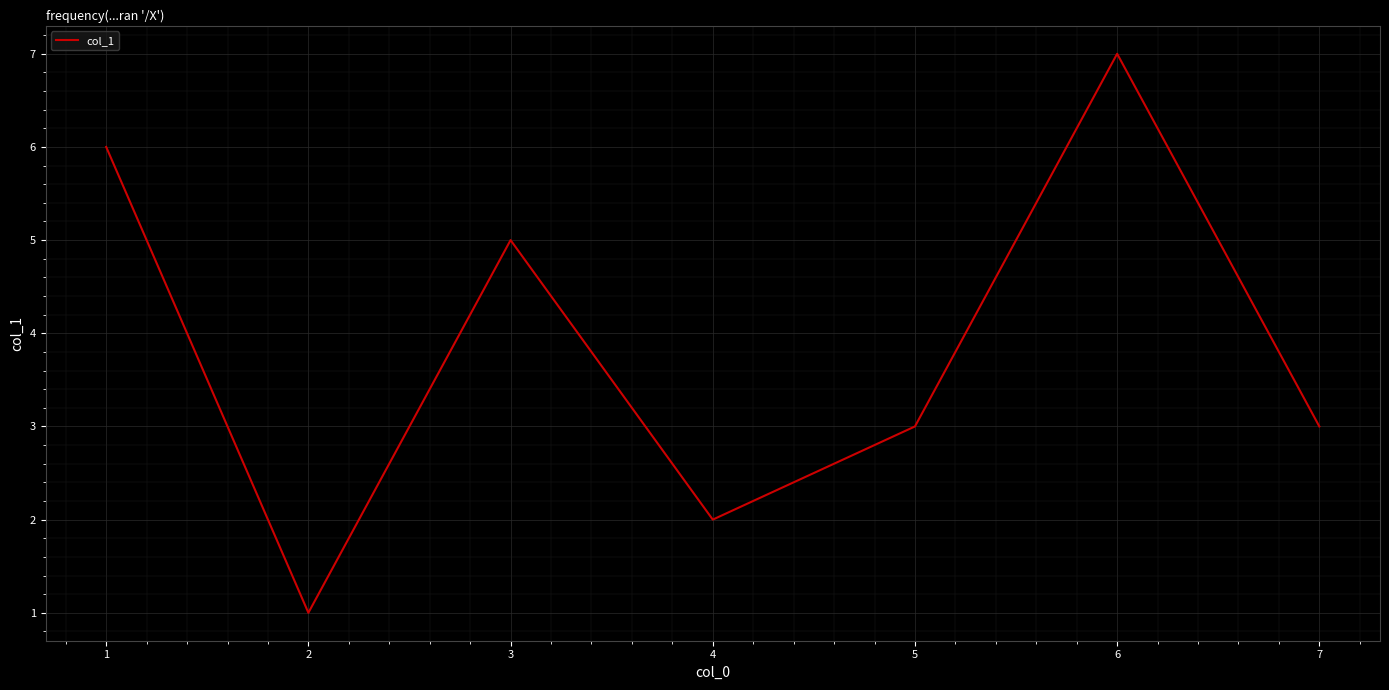

Reading left to right, list all the values displayed in this chart.

6	1	5	2	3	7	3